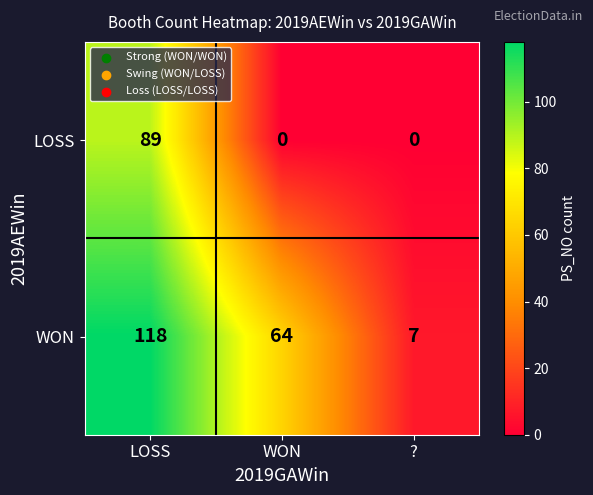

Which series has the largest total across all categories?

WON